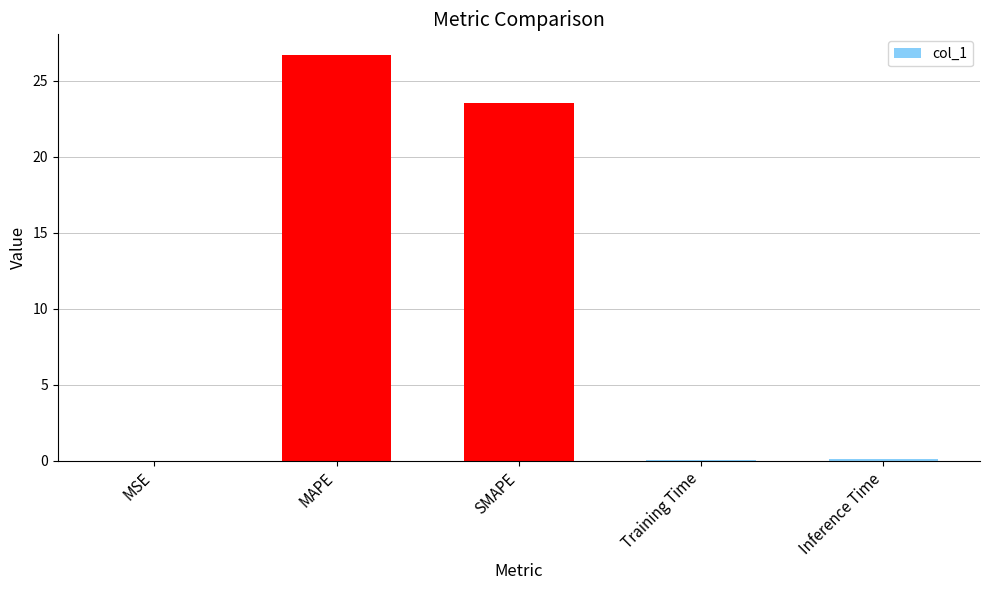

The value at SMAPE is 33.0. True or false?

False